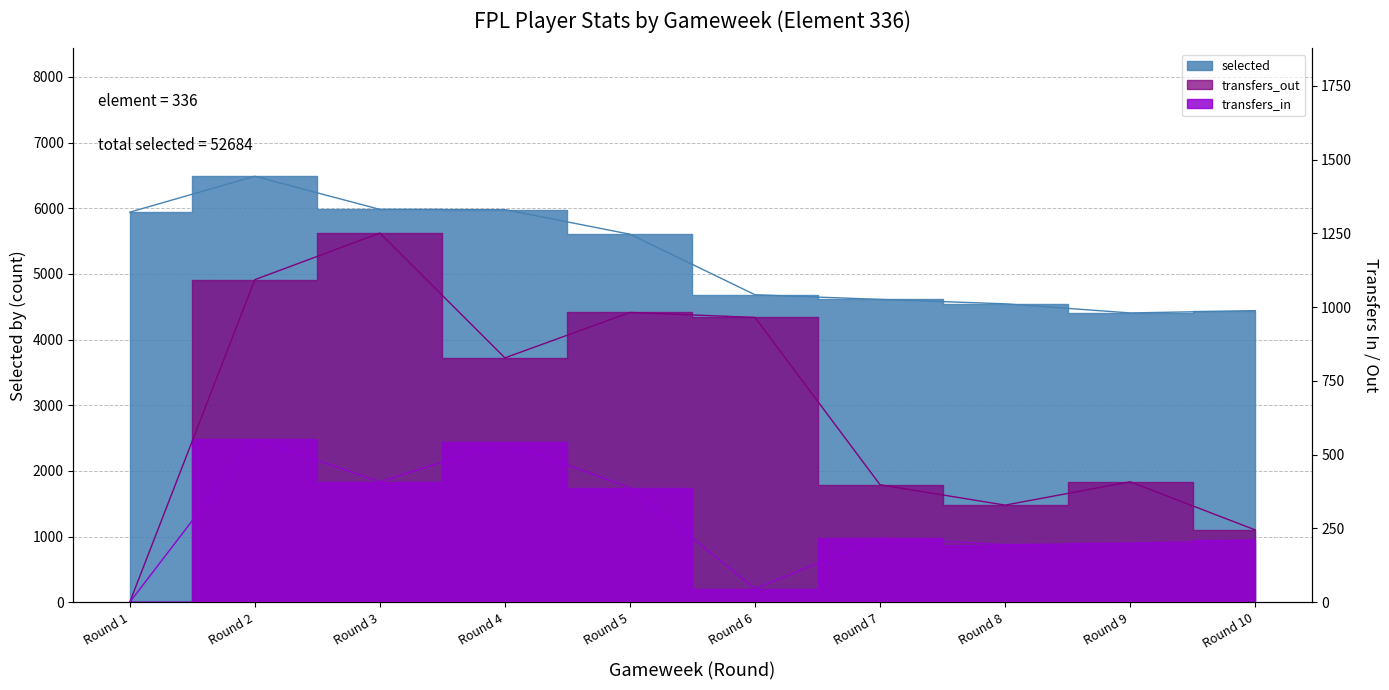

Which series has the largest total across all categories?

selected